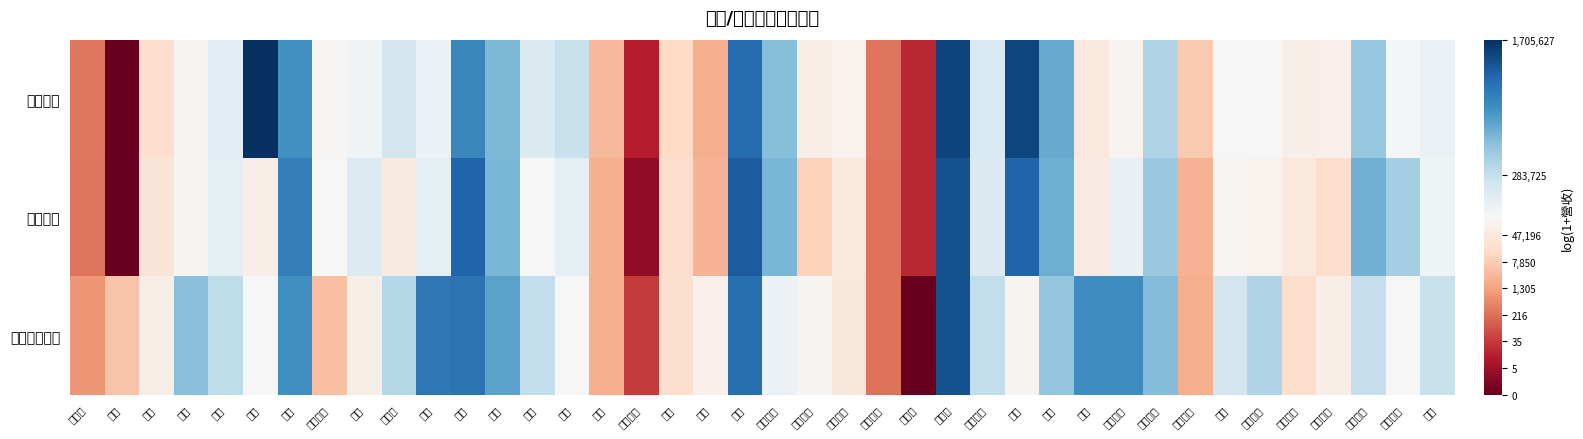

Read the 上月營收 value at 國產.

13.6